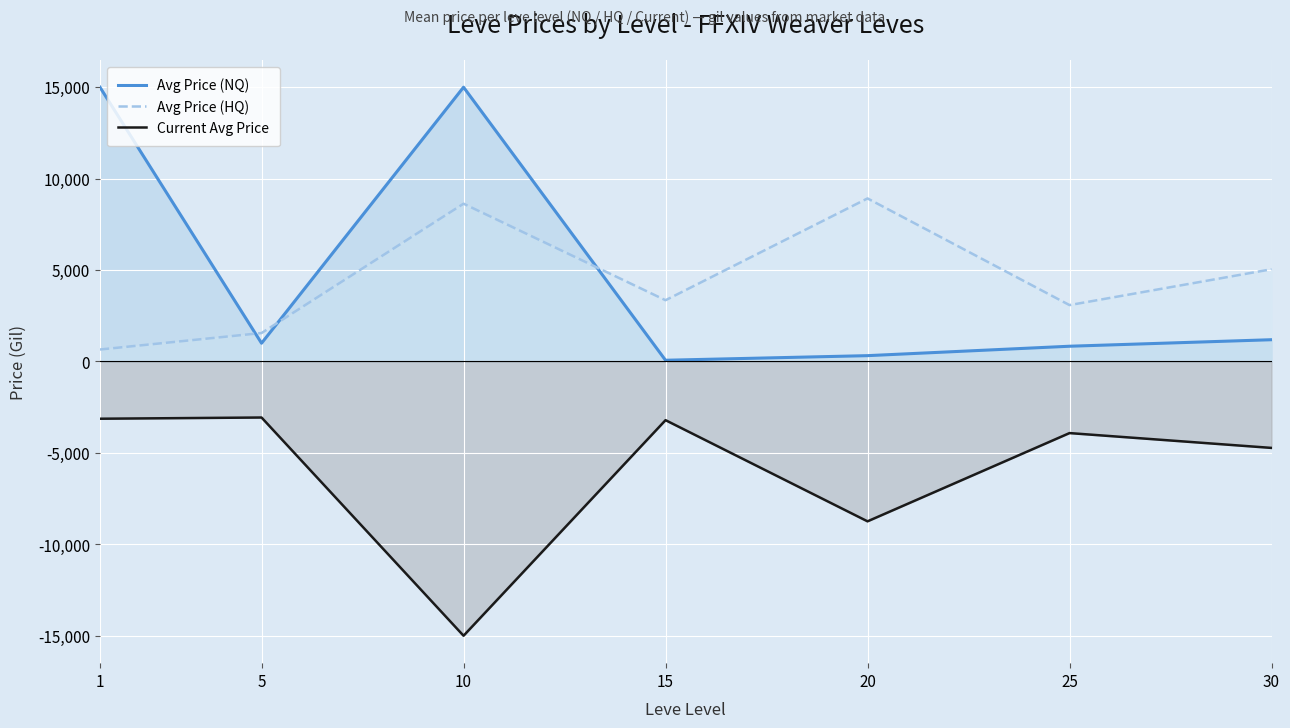

At which category is the sum across all series the highest?

1